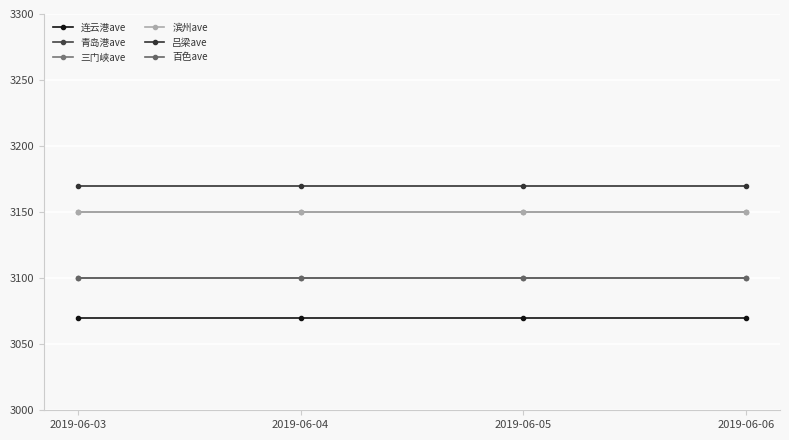

Is it true that 连云港ave equals 3070 at 2019-06-06?

True